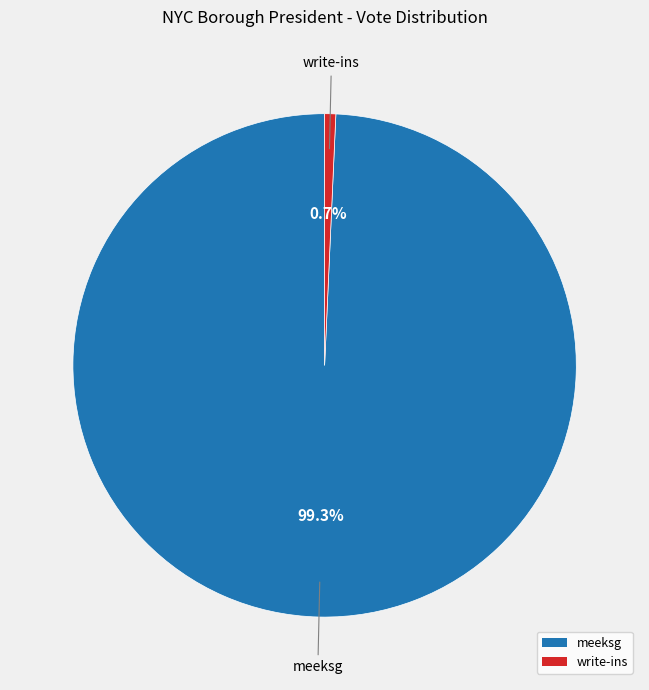

How many slices are in this pie chart?

2